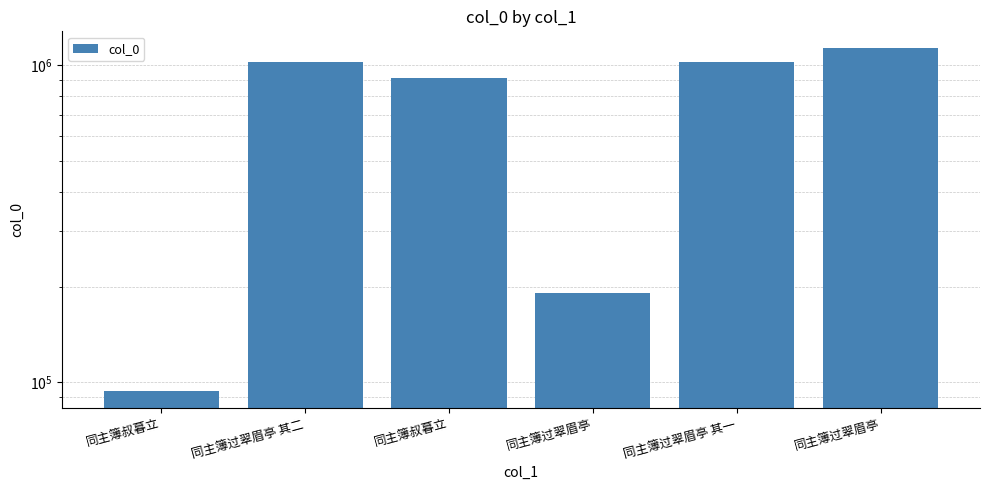

The chart shows a value of 681427 at 同主簿过翠眉亭 其二. True or false?

False